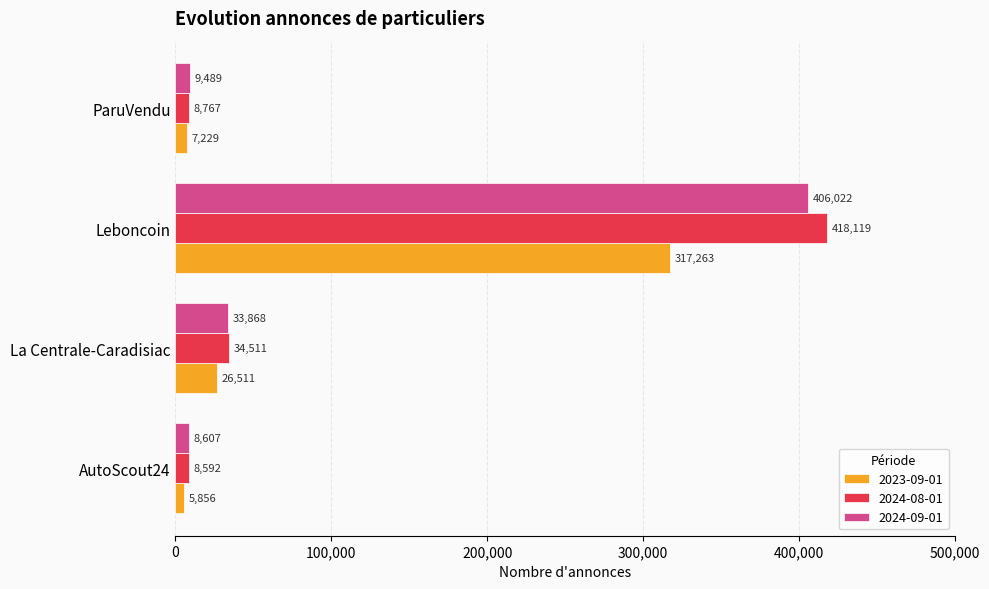

The value of 2024-08-01 at Leboncoin is 156645. True or false?

False